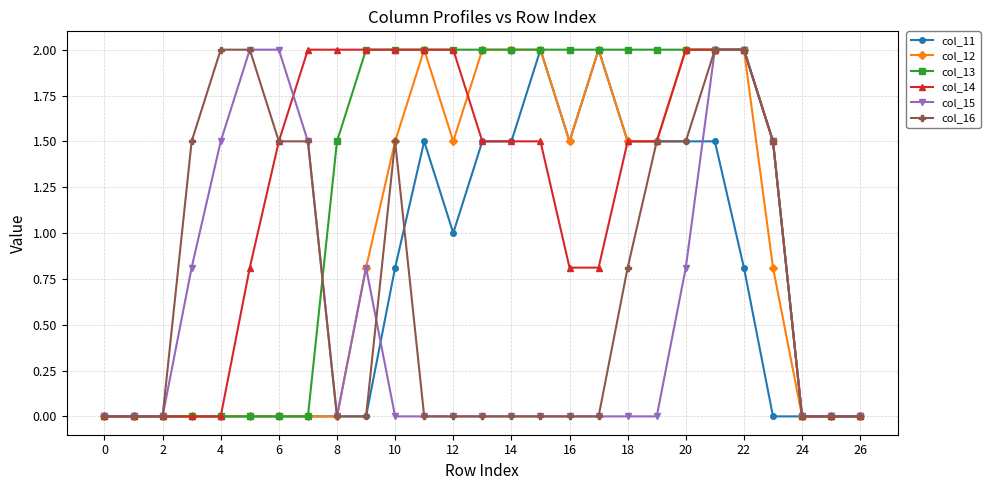

What are all the series names shown in the legend?

col_11, col_12, col_13, col_14, col_15, col_16